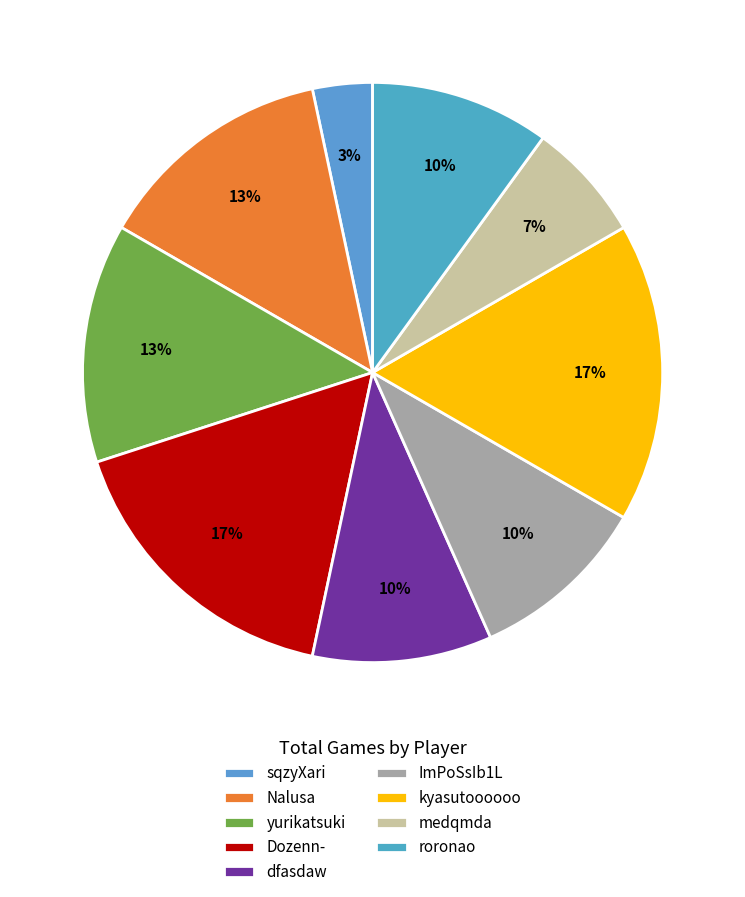

How many segments does this pie chart have?

9